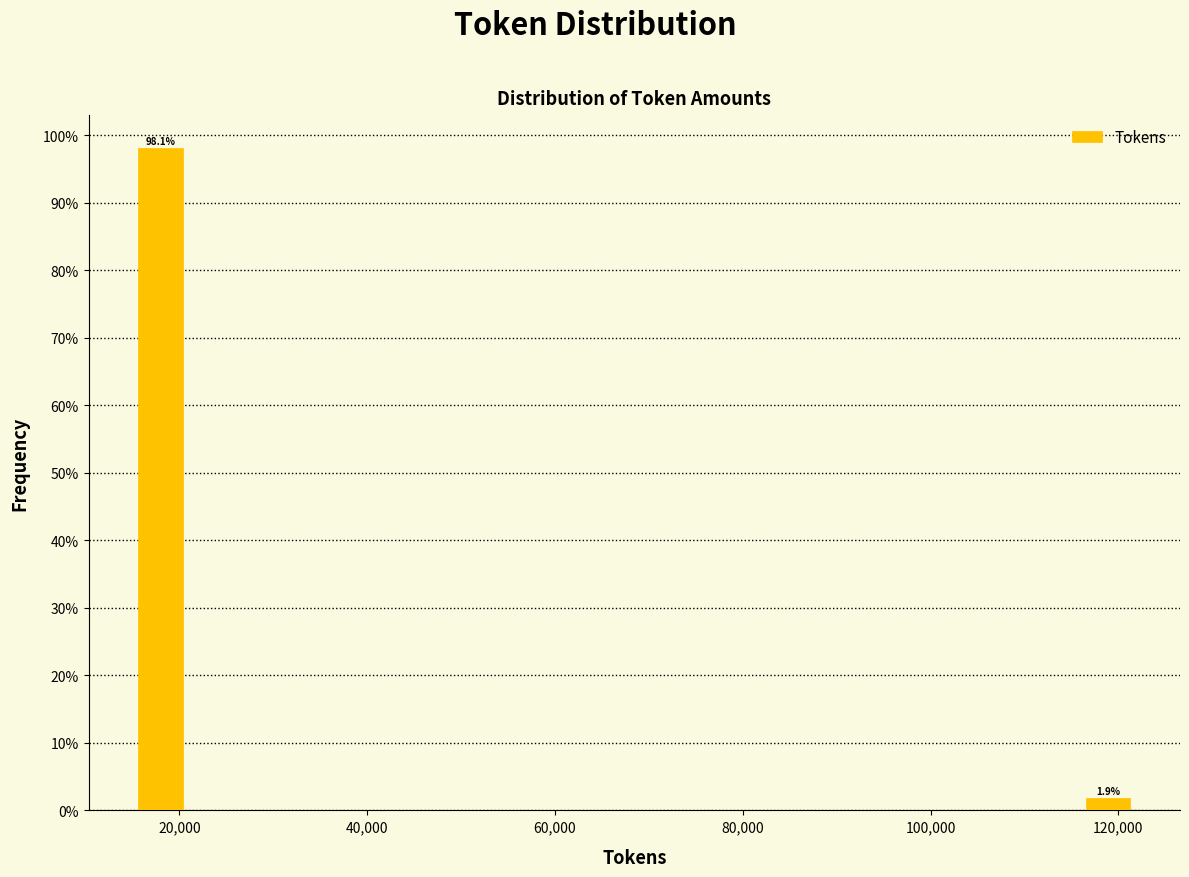

Around what value on the x-axis is the tallest bar? Give the approximate position of its centre, as read against the axis.

18000